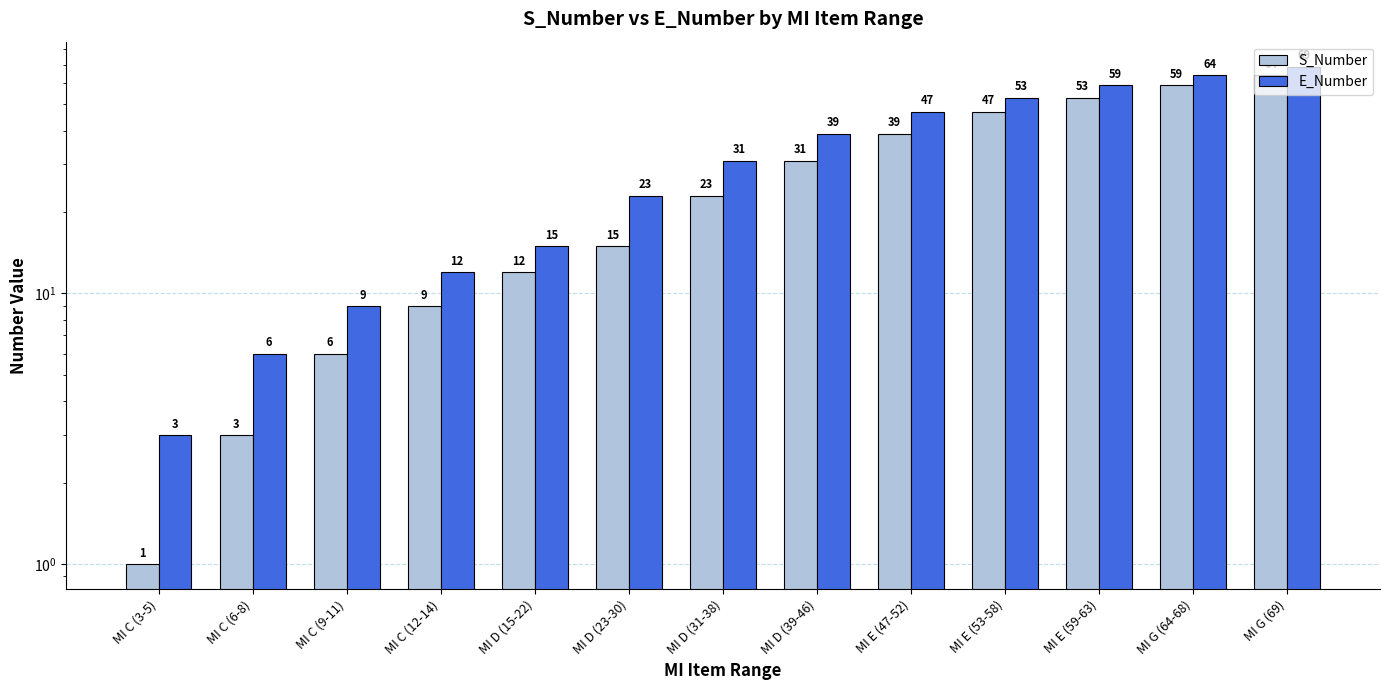

List the series in order of their overall mean, highest first.

E_Number, S_Number